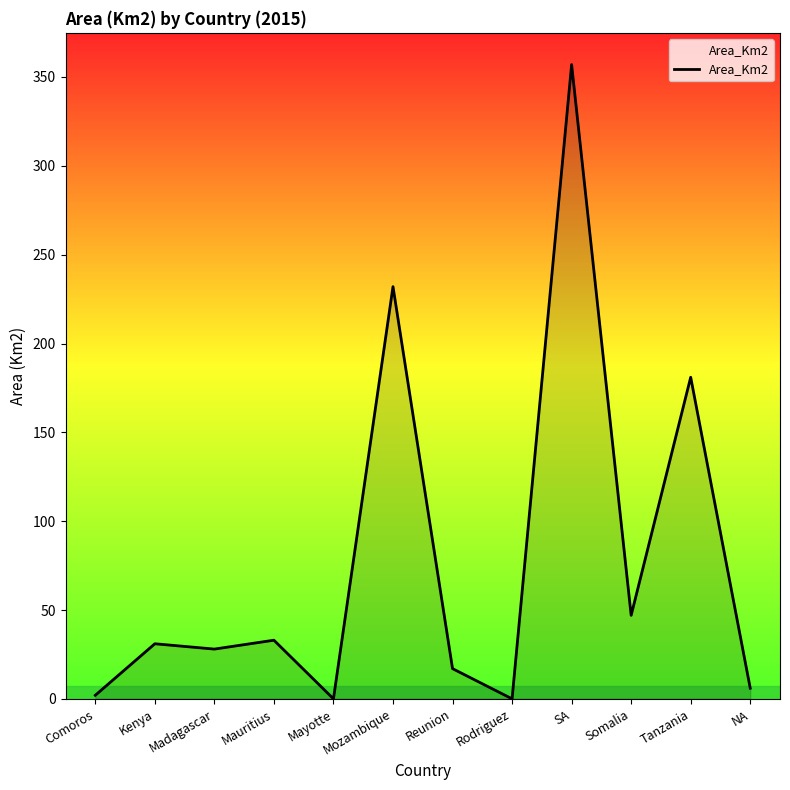

How many values are below 31?

6